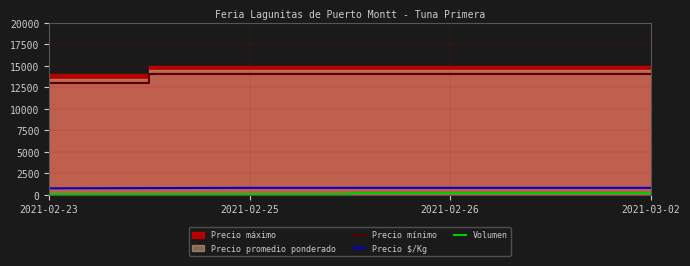

True or false: Precio mínimo has a value of 6772 at 2021-03-02.

False